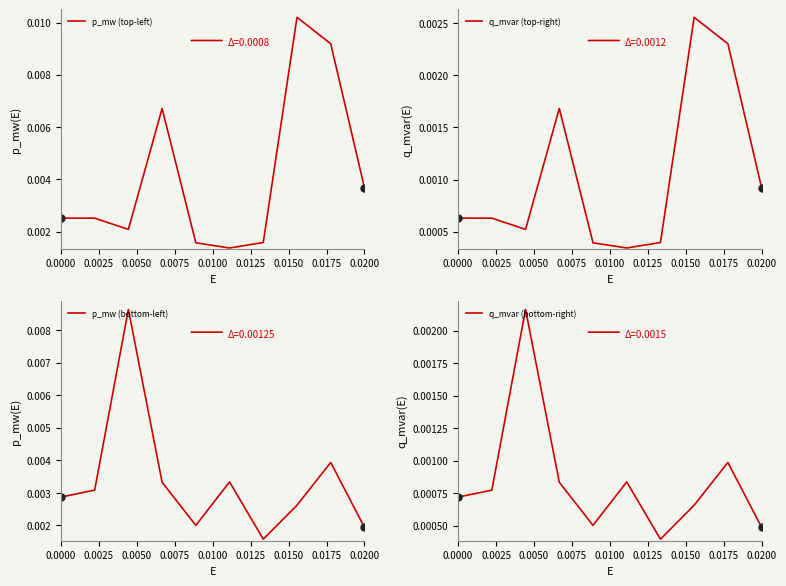

Is the value of q_mvar (bottom-right) at 0.0125 greater than the value of p_mw (bottom-left) at 0.0100?

No